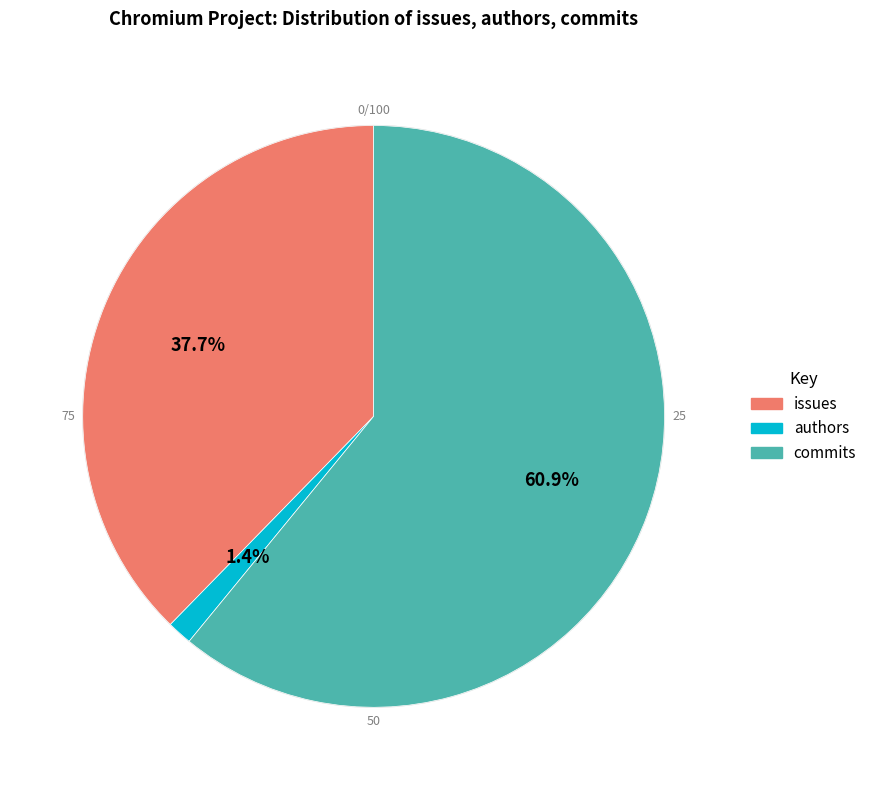

To the nearest percent, what portion does issues represent?

38%